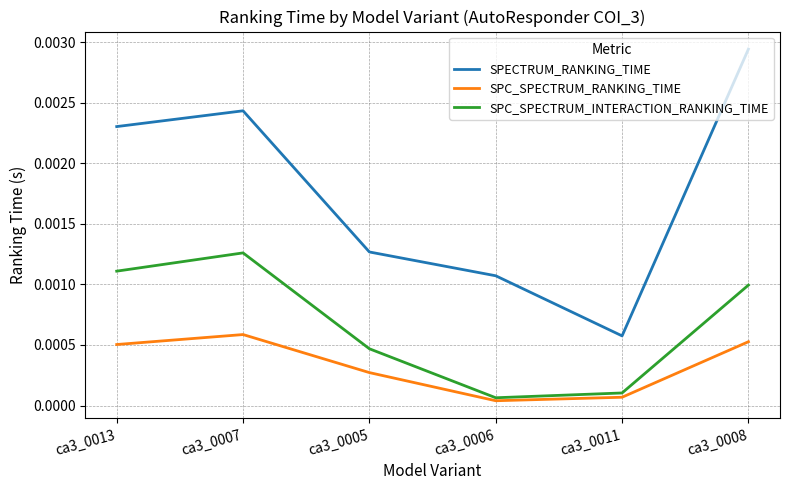

List the series in order of their overall mean, highest first.

SPECTRUM_RANKING_TIME, SPC_SPECTRUM_INTERACTION_RANKING_TIME, SPC_SPECTRUM_RANKING_TIME